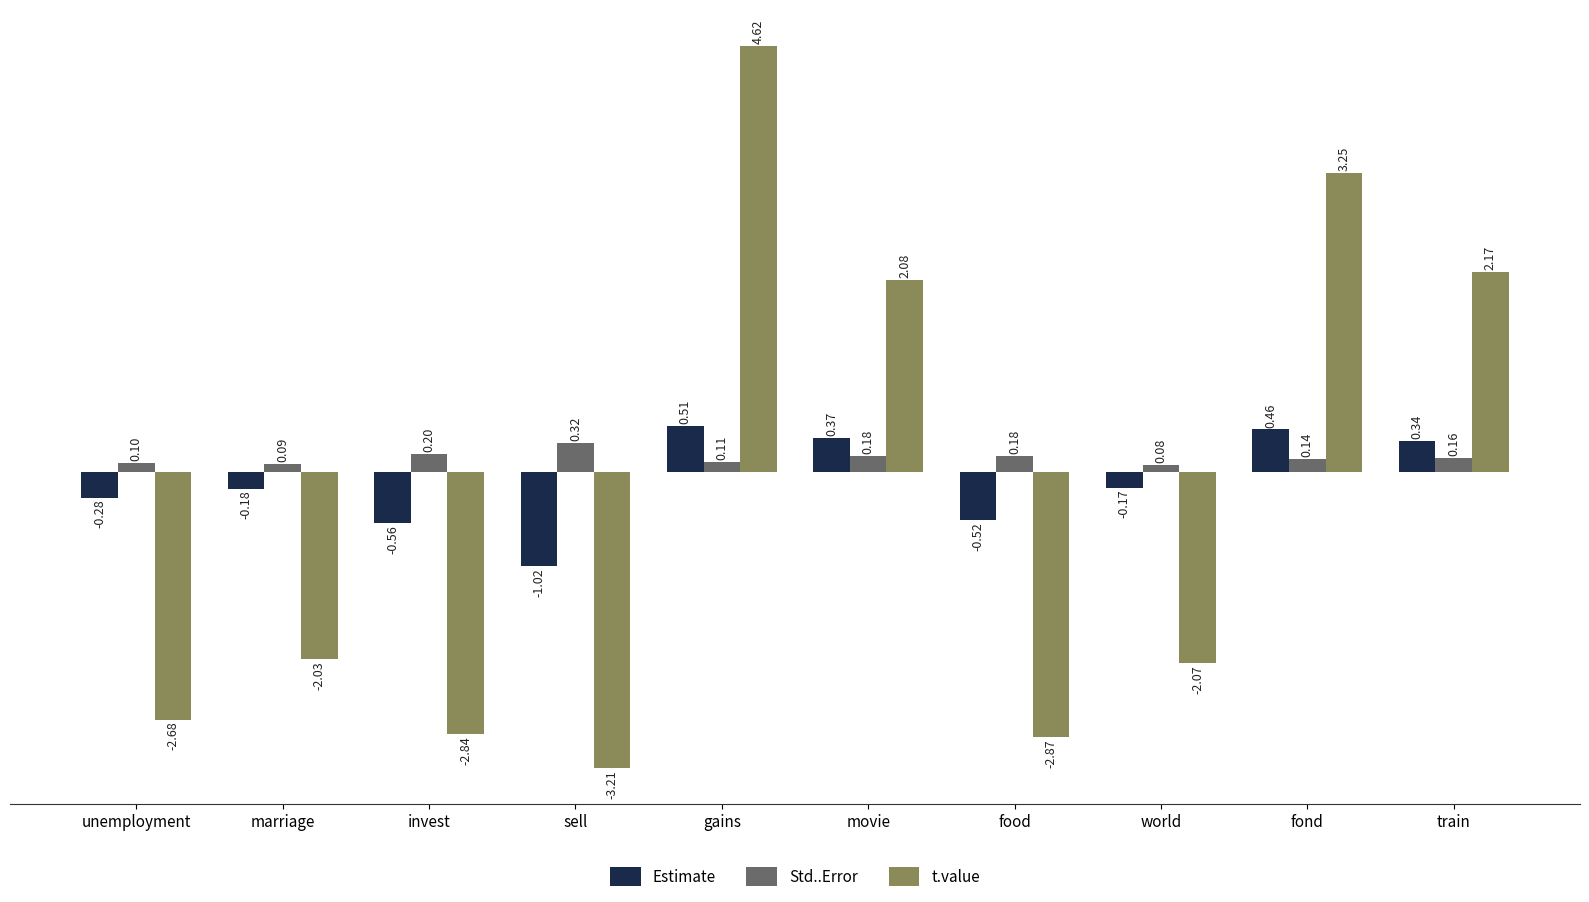

Which series has the largest range (max minus min)?

t.value